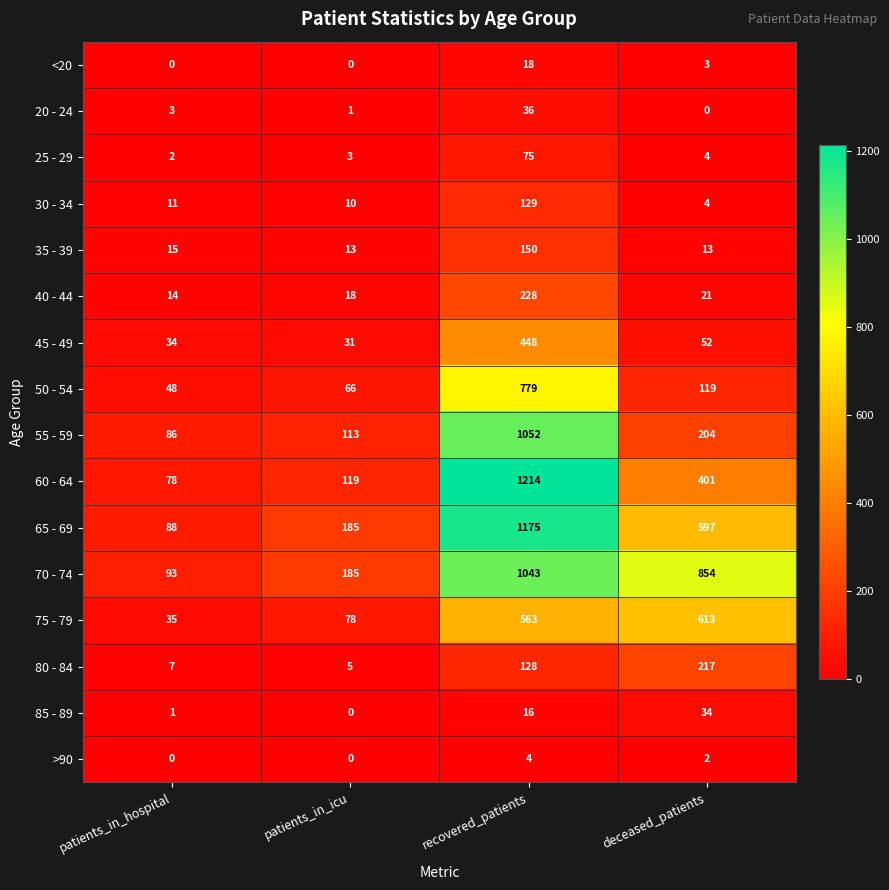

Is it true that 40 - 44 equals 21 at deceased_patients?

True